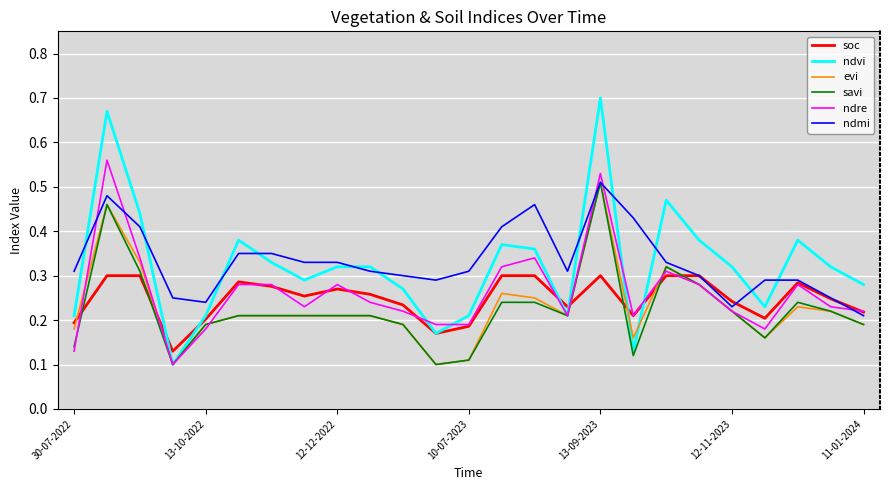

Which series has the largest range (max minus min)?

ndvi